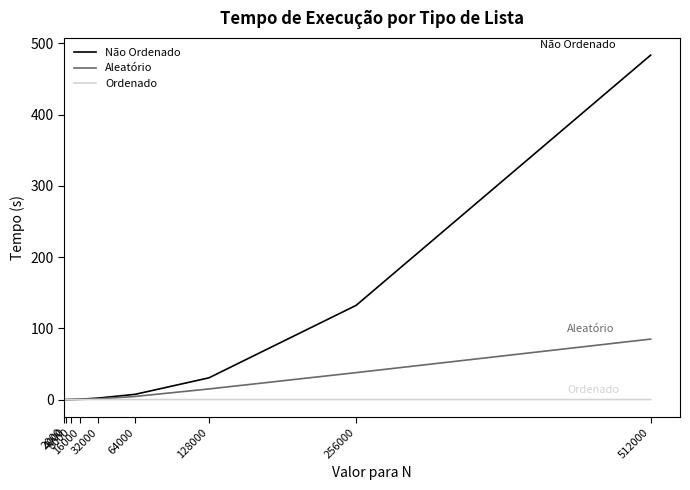

Which series has the largest total across all categories?

Não Ordenado